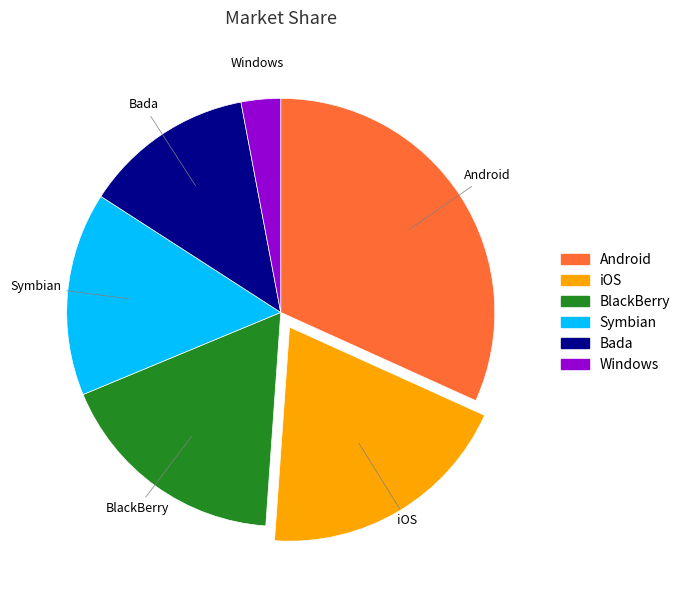

True or false: Bada accounts for 2% of the total.

False